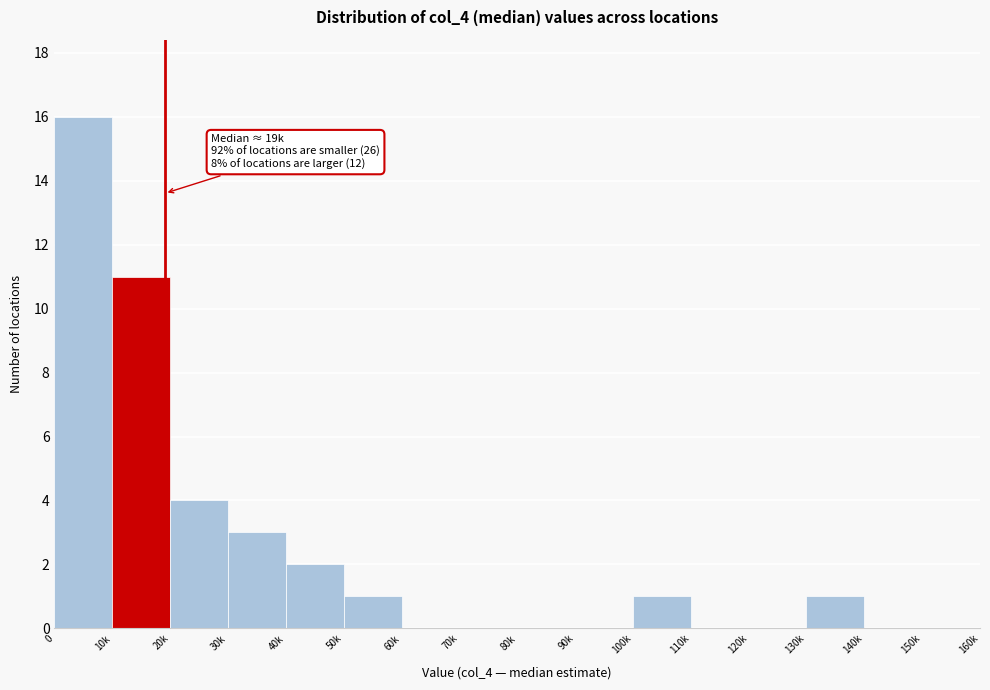

Reading left to right, list all the values displayed in this chart.

0=16	10k=11	20k=4	30k=3	40k=2	50k=1	60k=0	70k=0	80k=0	90k=0	100k=1	110k=0	120k=0	130k=1	140k=0	150k=0